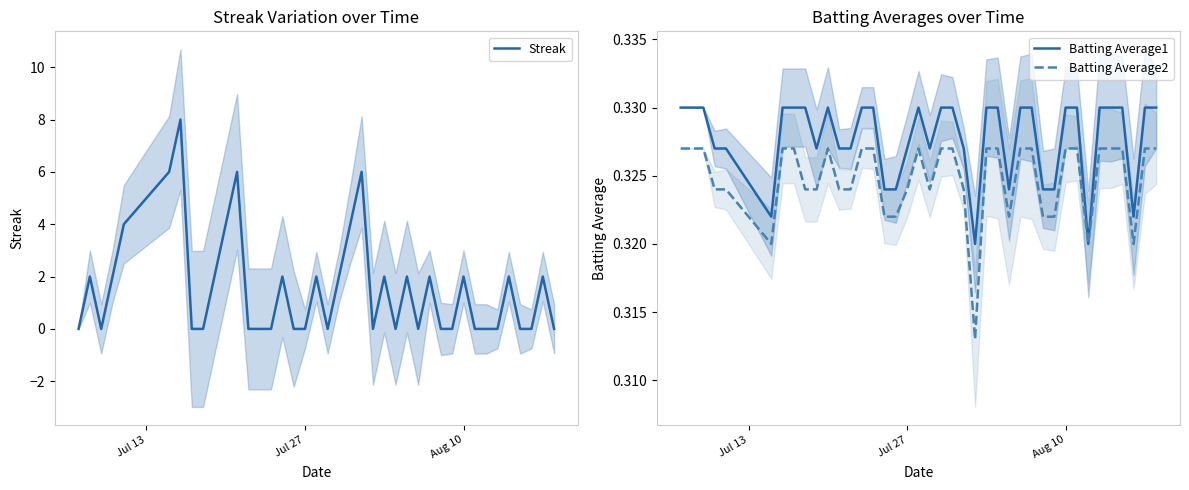

What is the highest value of the Streak series?

8